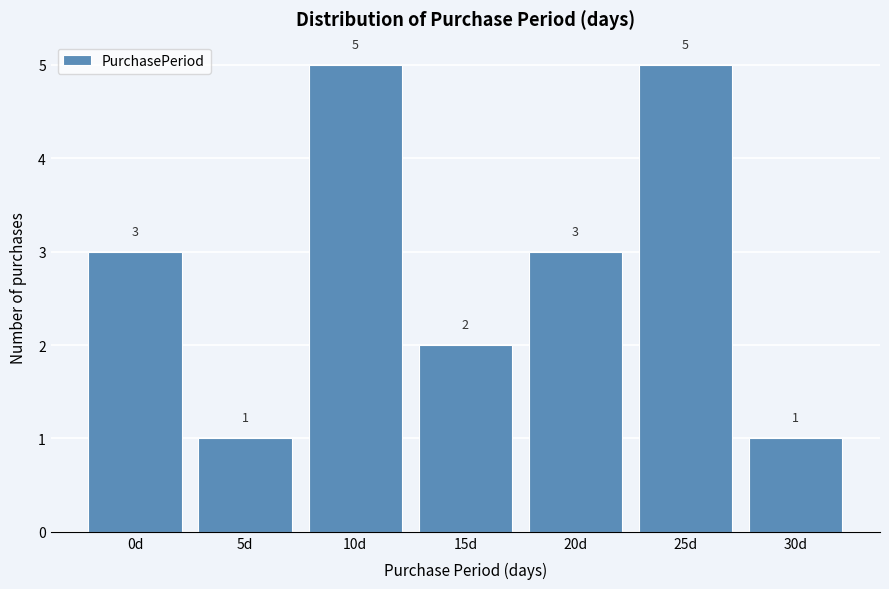

Reading left to right, extract all data points from this chart.

3	1	5	2	3	5	1